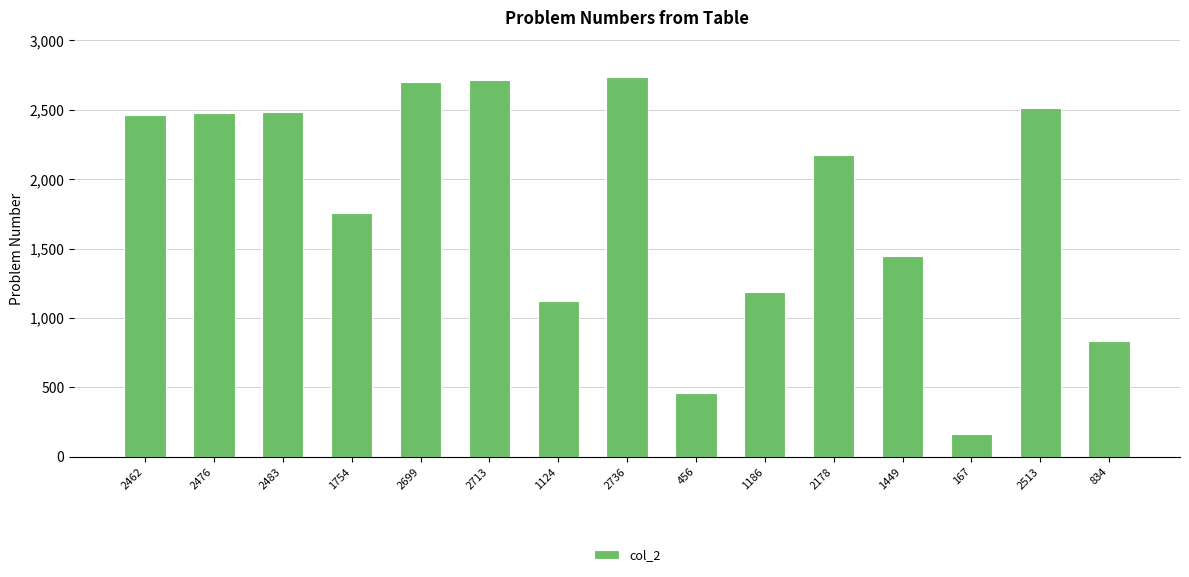

What is the sum of all values?

27230